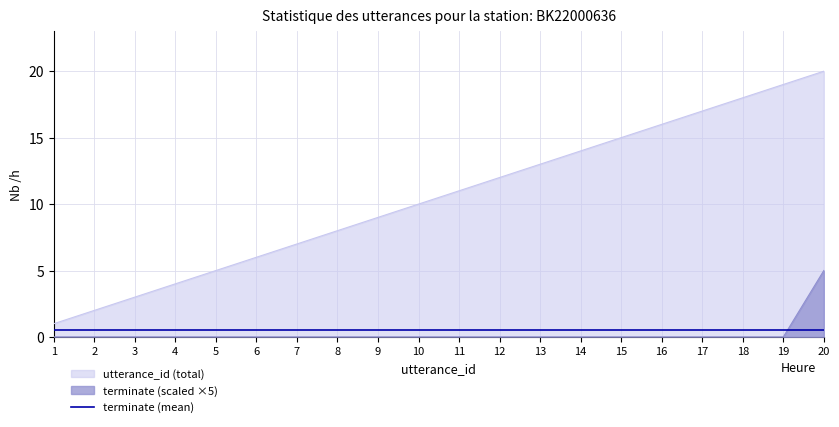

Reading right to left, transcribe all the data shown in this chart.

utterance_id: 20	19	18	17	16	15	14	13	12	11	10	9	8	7	6	5	4	3	2	1
terminate: 5	0	0	0	0	0	0	0	0	0	0	0	0	0	0	0	0	0	0	0